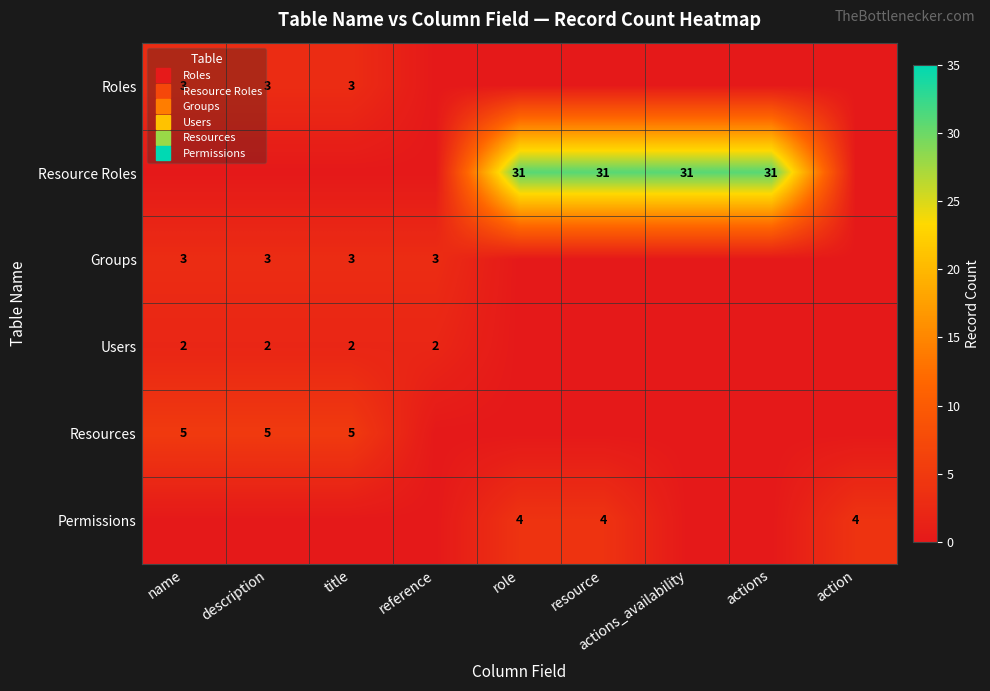

Is it true that Resource Roles equals 10 at reference?

False